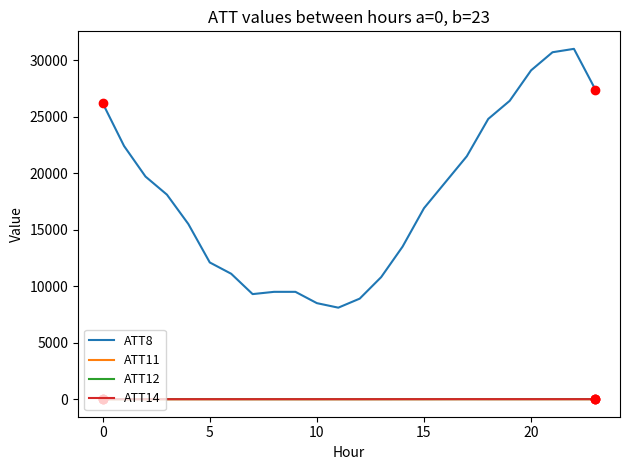

In ATT14, how many points are lower than both neighbors (excluding endpoints)?

5